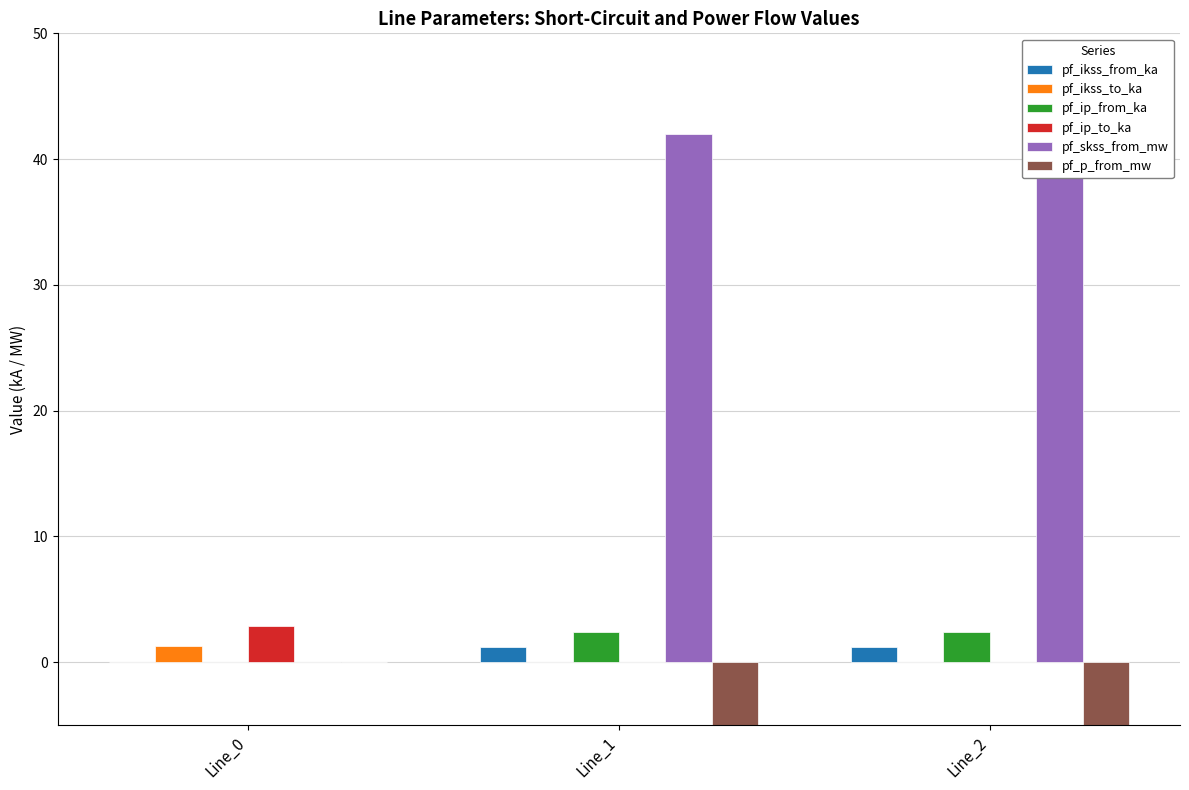

Does the chart contain stacked bars?

No